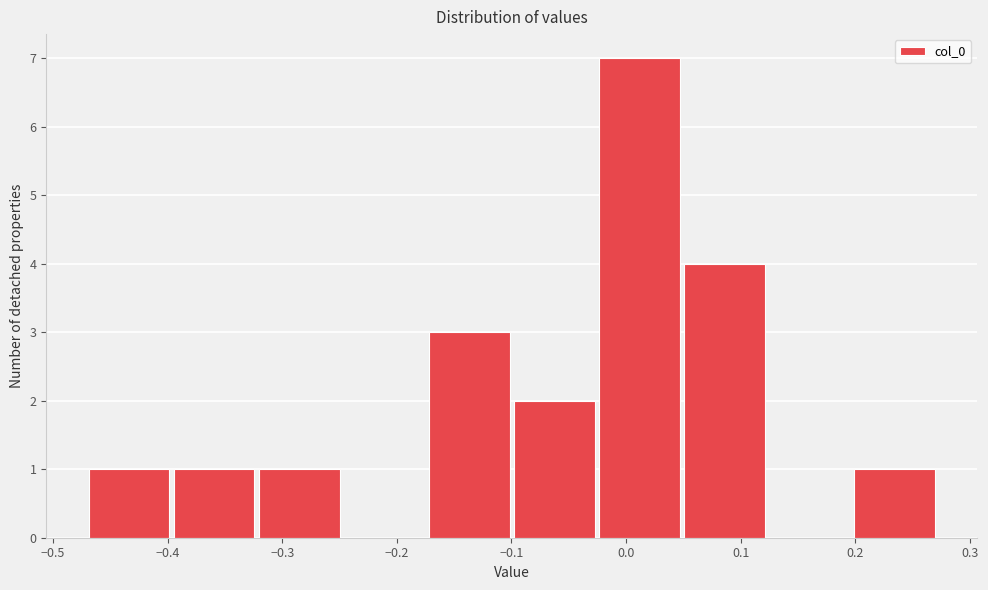

Over which range of the x-axis is the bar tallest?

-0.03 to 0.05